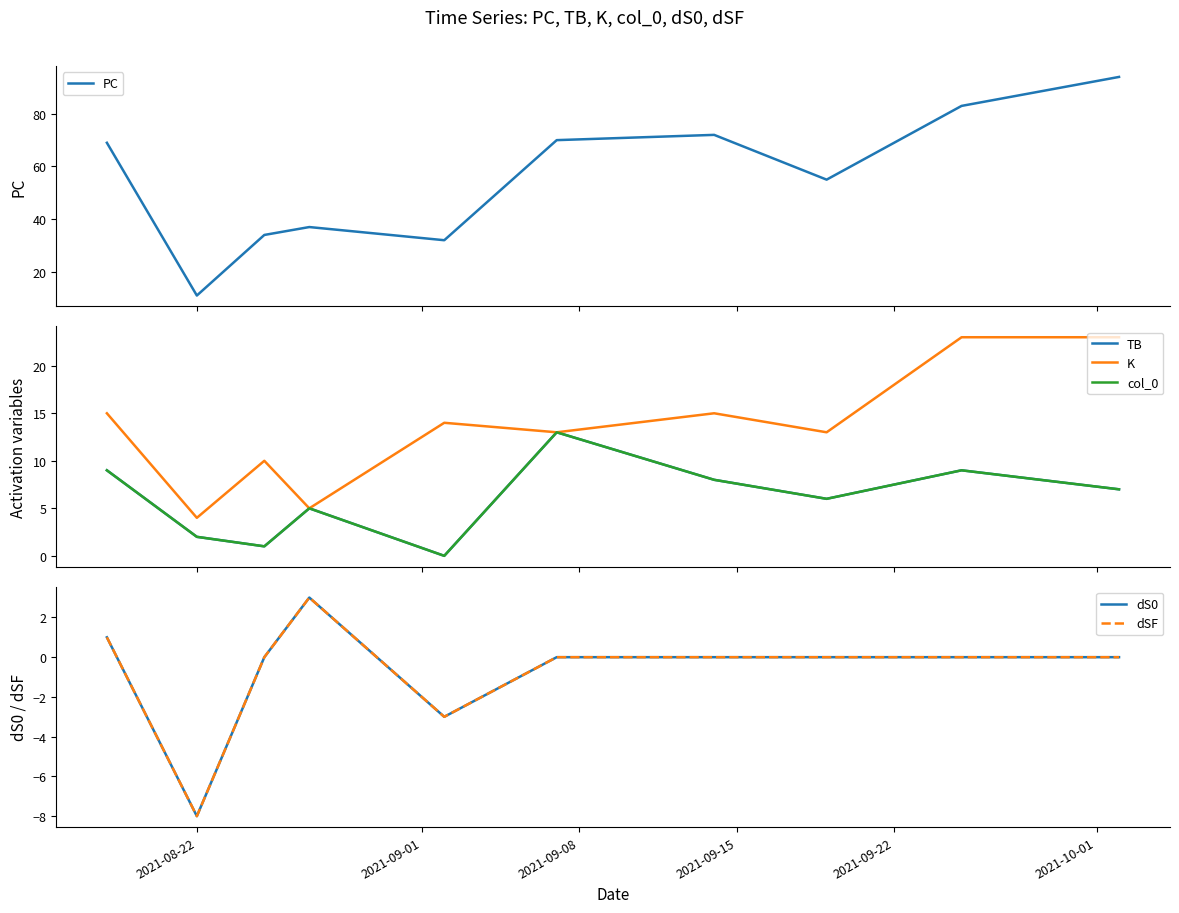

What is the maximum value for PC?

94